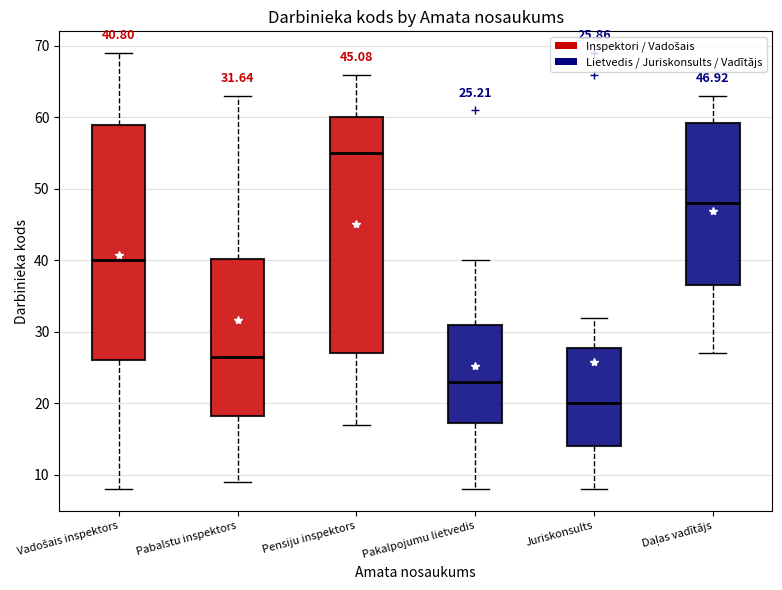

Which box has the highest median line?

Pensiju inspektors